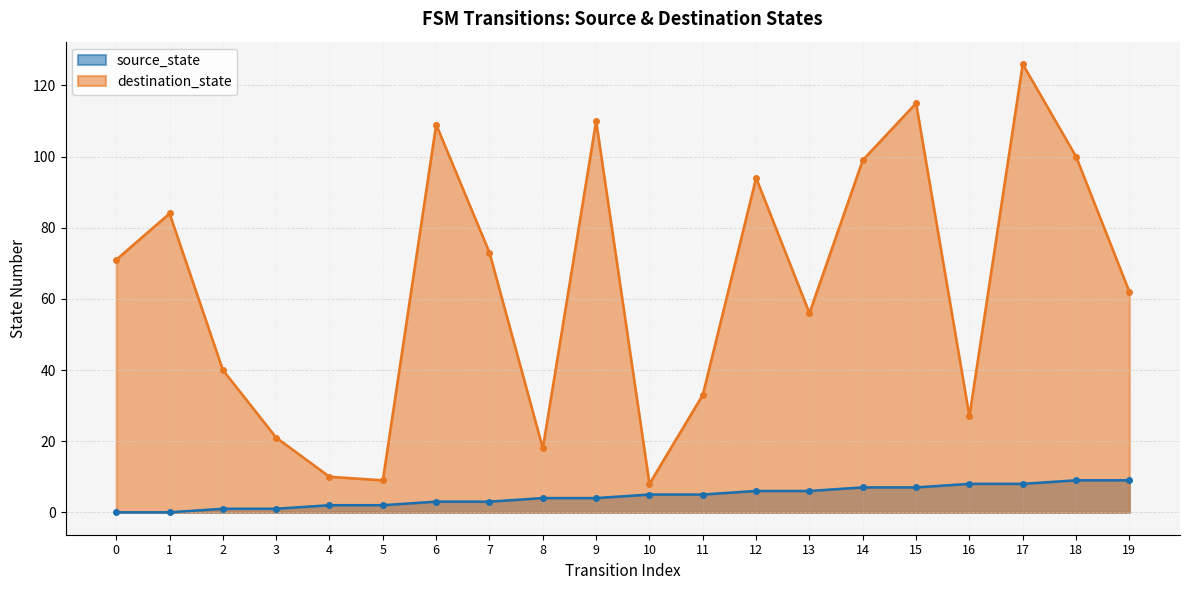

Reading left to right, what are all the values shown in this chart?

source_state: 0	0	1	1	2	2	3	3	4	4	5	5	6	6	7	7	8	8	9	9
destination_state: 71	84	40	21	10	9	109	73	18	110	8	33	94	56	99	115	27	126	100	62